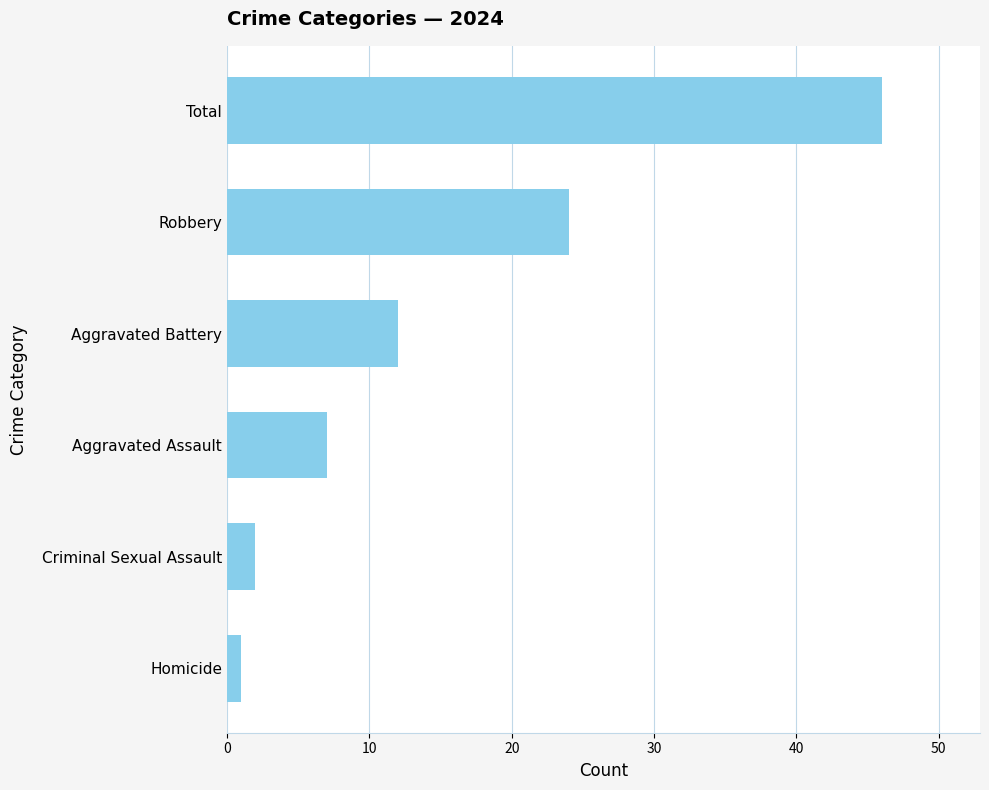

True or false: the data shows 12 at Aggravated Battery.

True